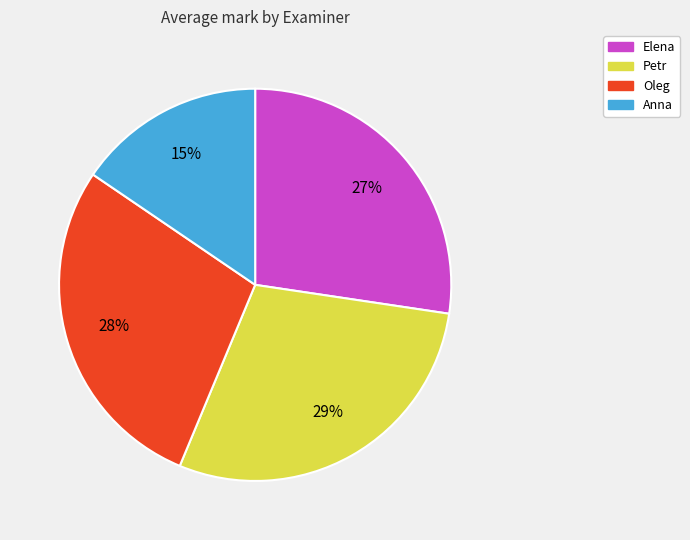

Is it true that Petr is 41% of the pie?

False